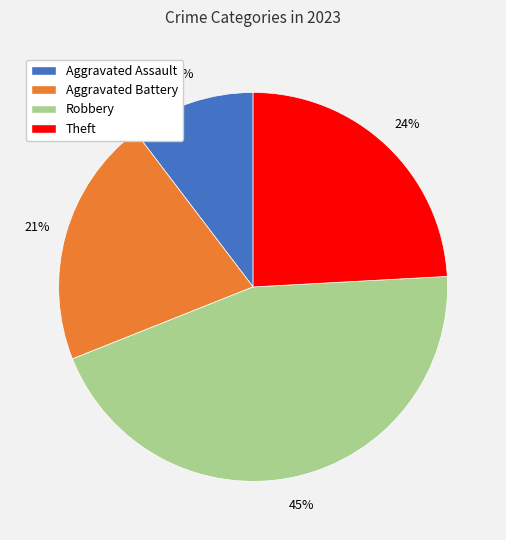

To the nearest percent, what is the combined percentage of Aggravated Battery and Robbery?

66%